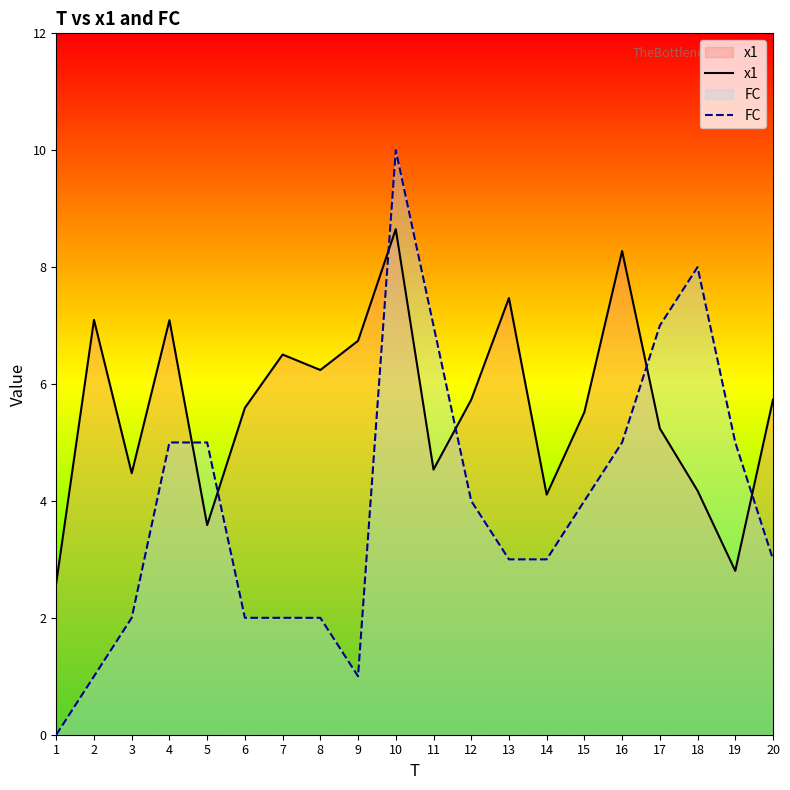

How many interior local valleys does the FC series have?

1